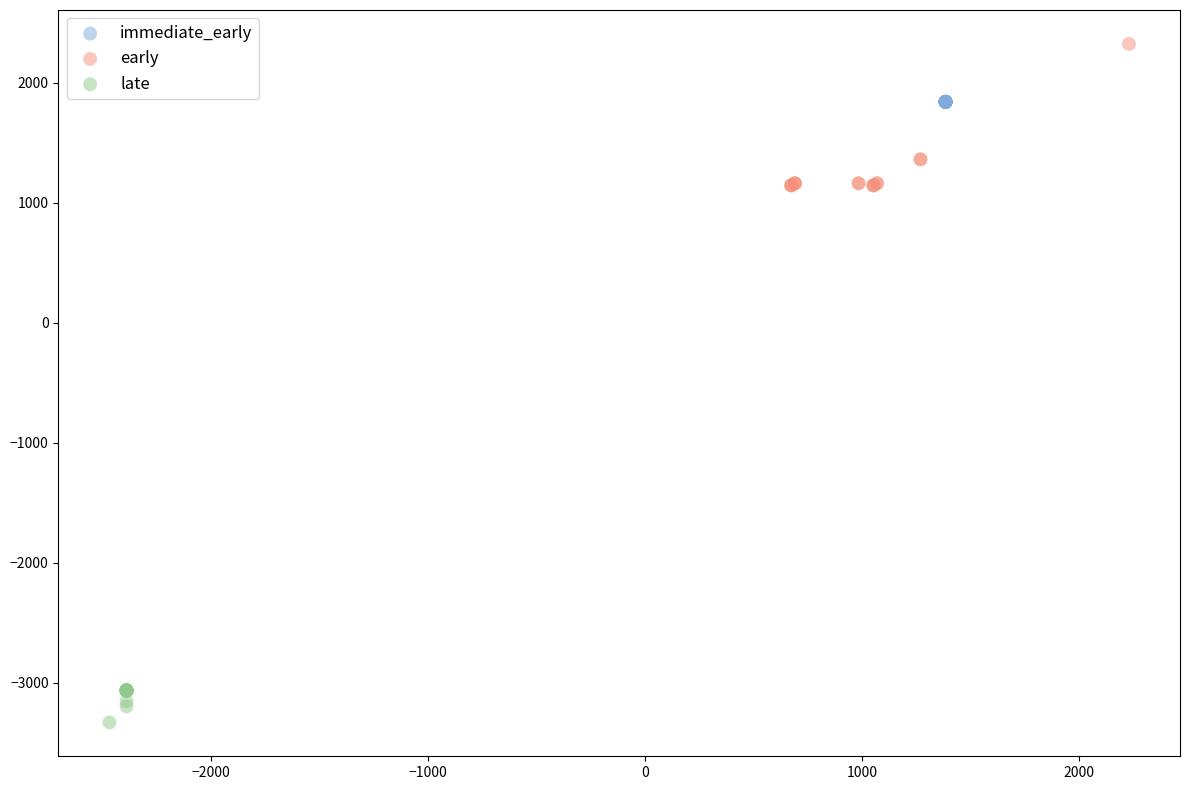

Which series reaches the minimum Y coordinate?

late